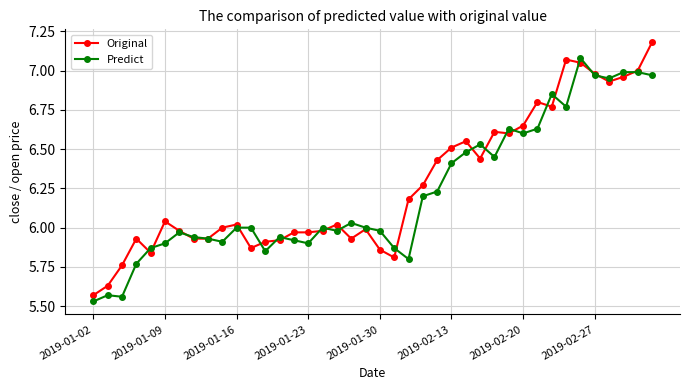

Rank the series by their maximum value, from lowest to highest.

Predict, Original